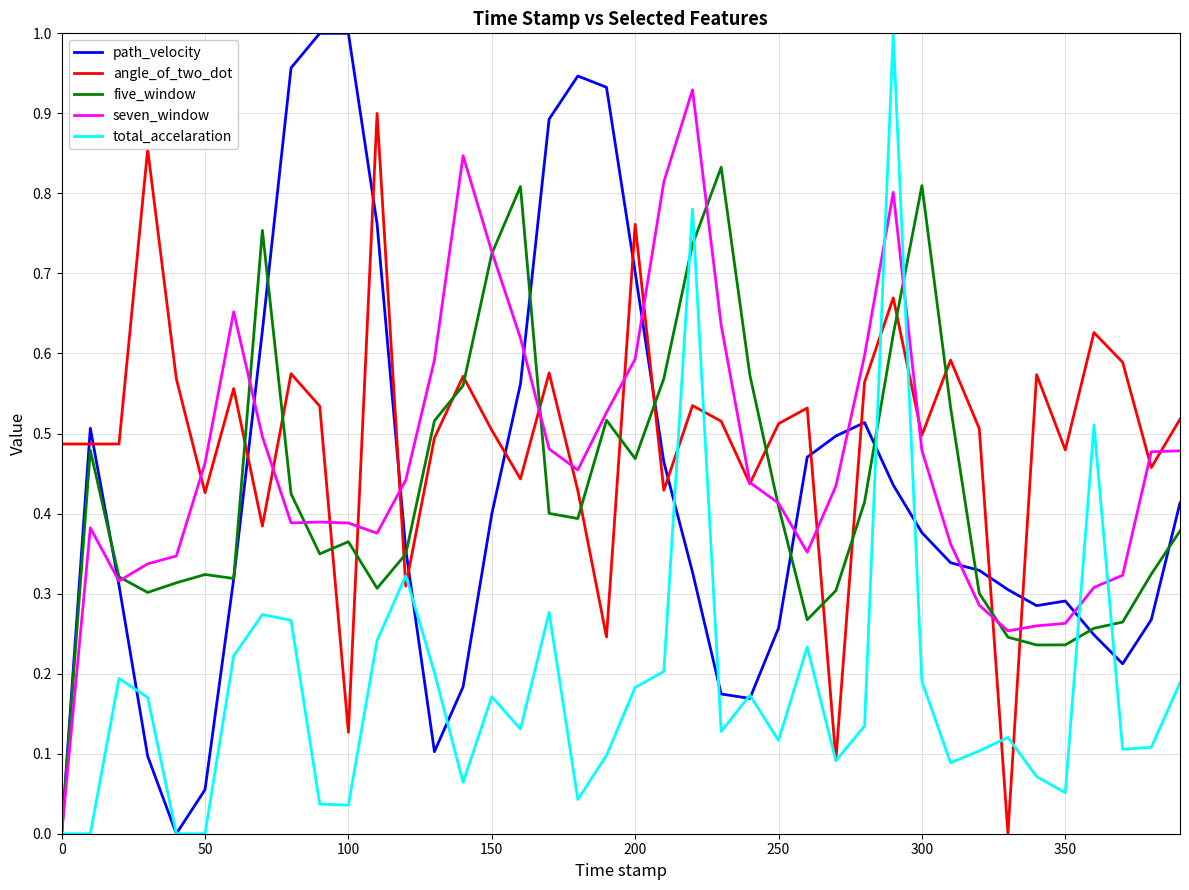

What is the average value of the total_accelaration series?

0.2